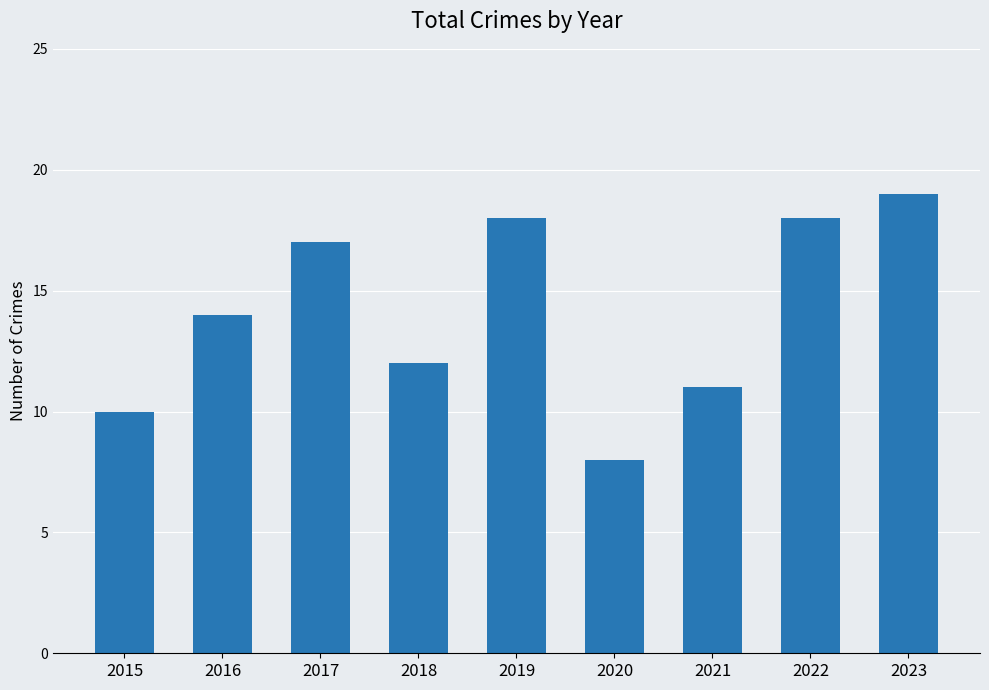

Reading left to right, what are all the values shown in this chart?

2015=10	2016=14	2017=17	2018=12	2019=18	2020=8	2021=11	2022=18	2023=19